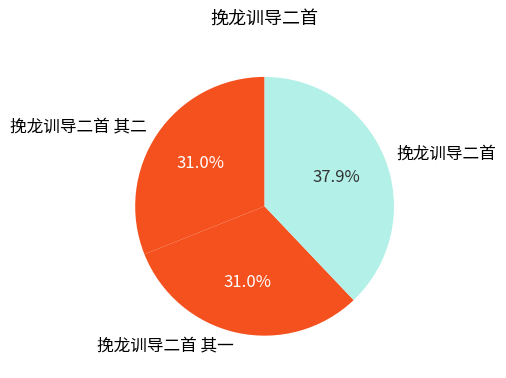

Which category has the biggest portion of the pie?

挽龙训导二首